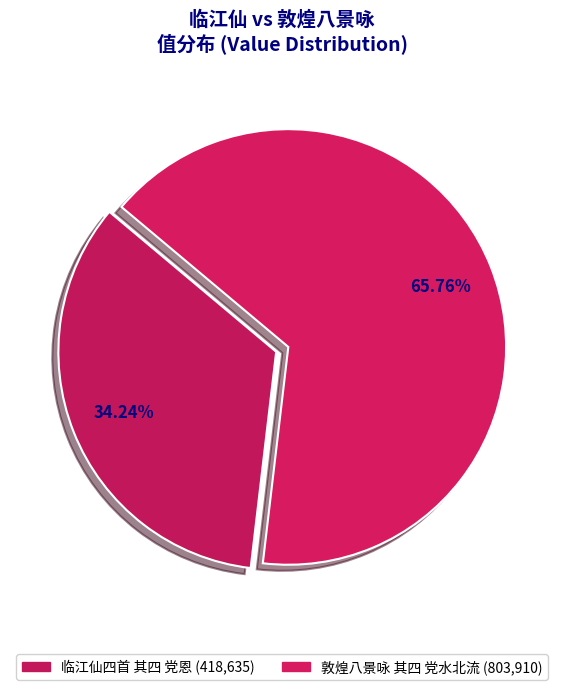

Combined, do 敦煌八景咏 其四 党水北流 and 临江仙四首 其四 党恩 account for over 50%?

Yes